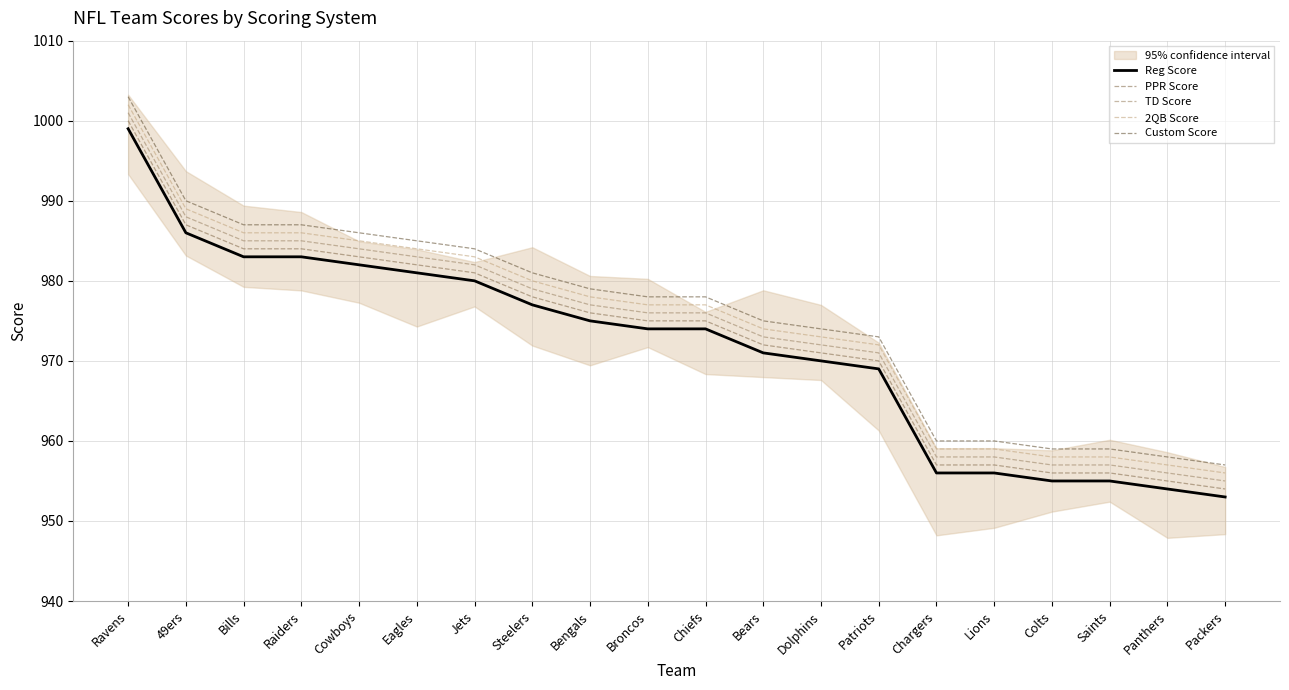

What is the difference between the highest and lowest values at Steelers?

4